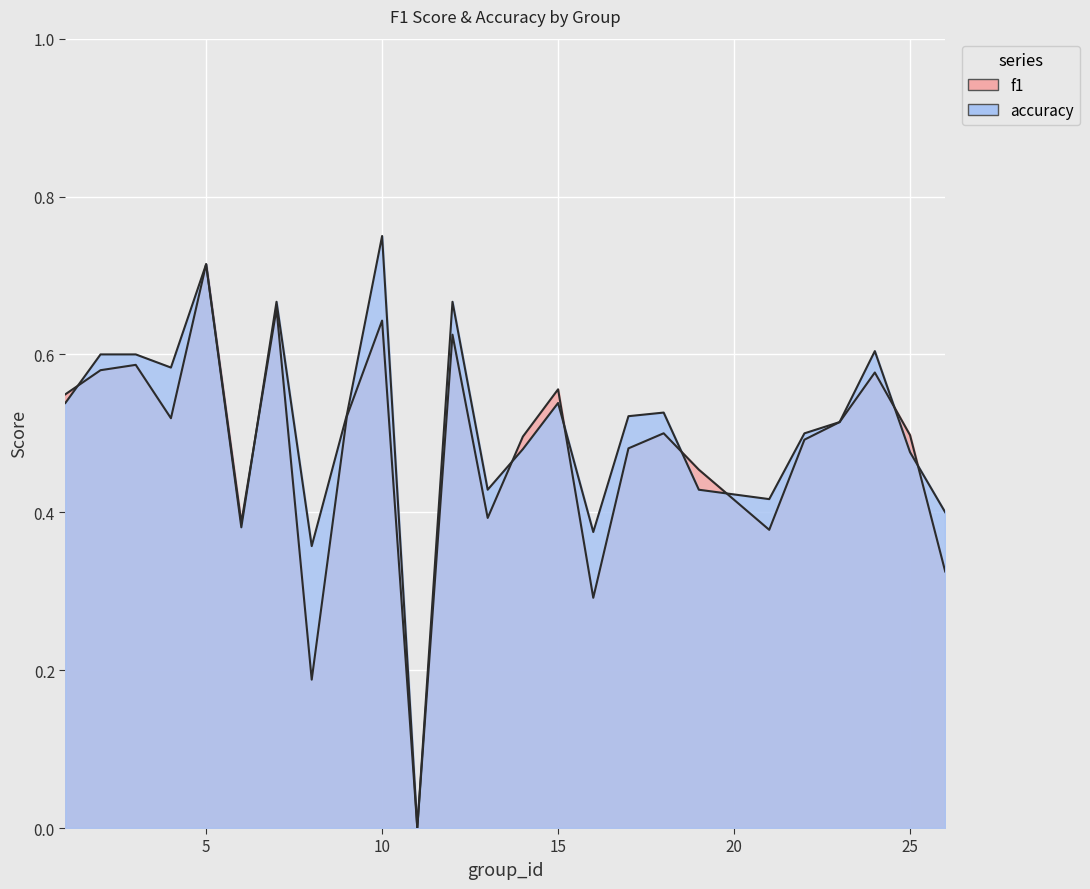

How many interior local valleys does the f1 series have?

7